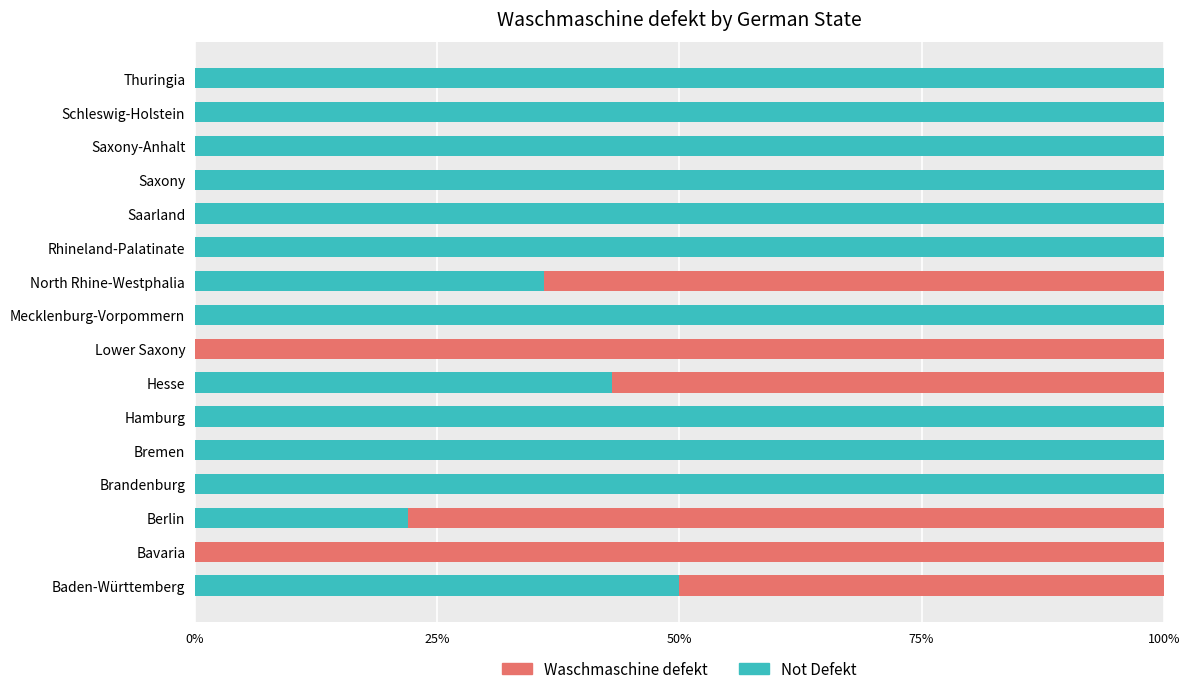

The Not Defekt series shows 167 at Saxony-Anhalt. True or false?

False